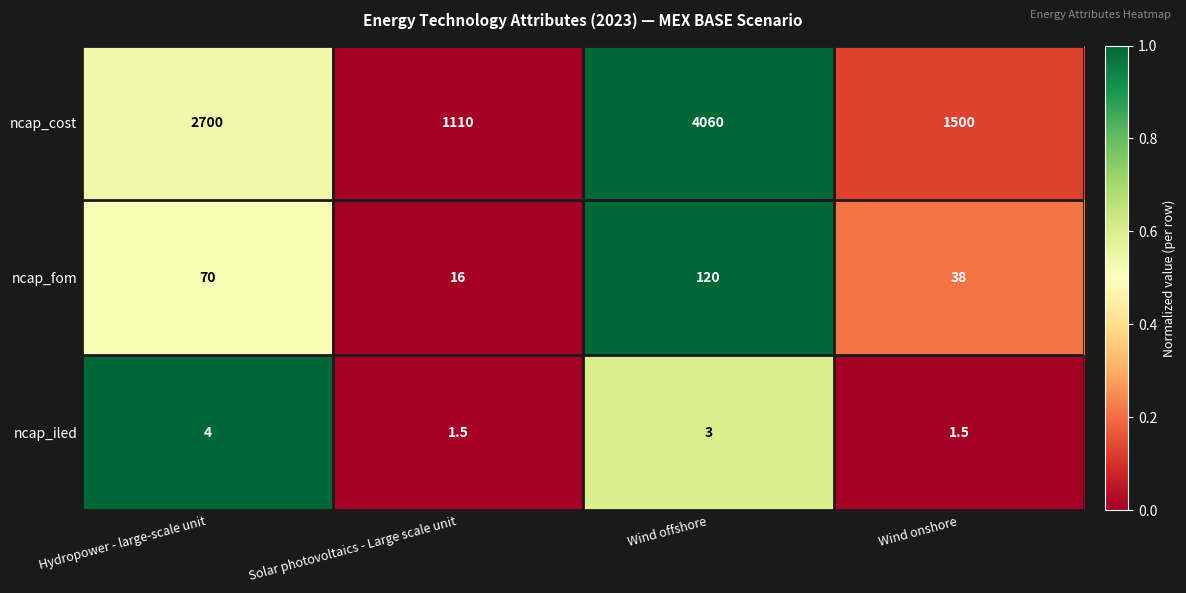

The ncap_iled series shows 0.7 at Wind onshore. True or false?

False